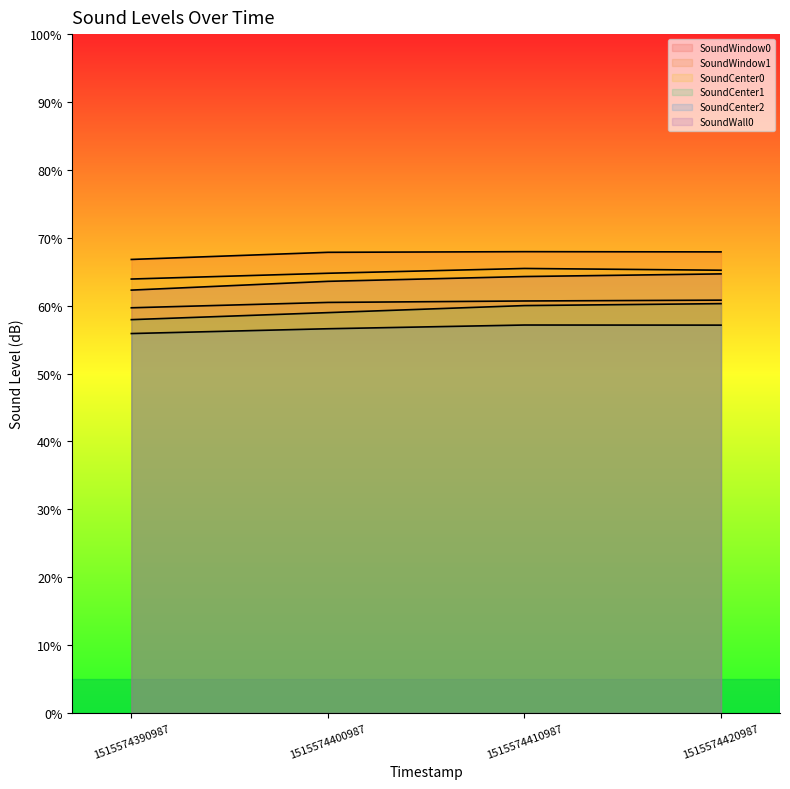

What is the value of the SoundCenter0 point at the 3rd from the left?

65.5